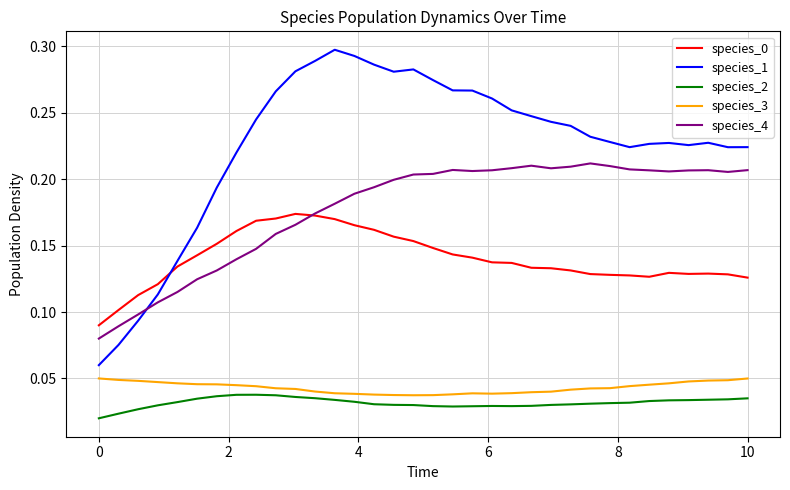

Which series has the widest spread of values?

species_1